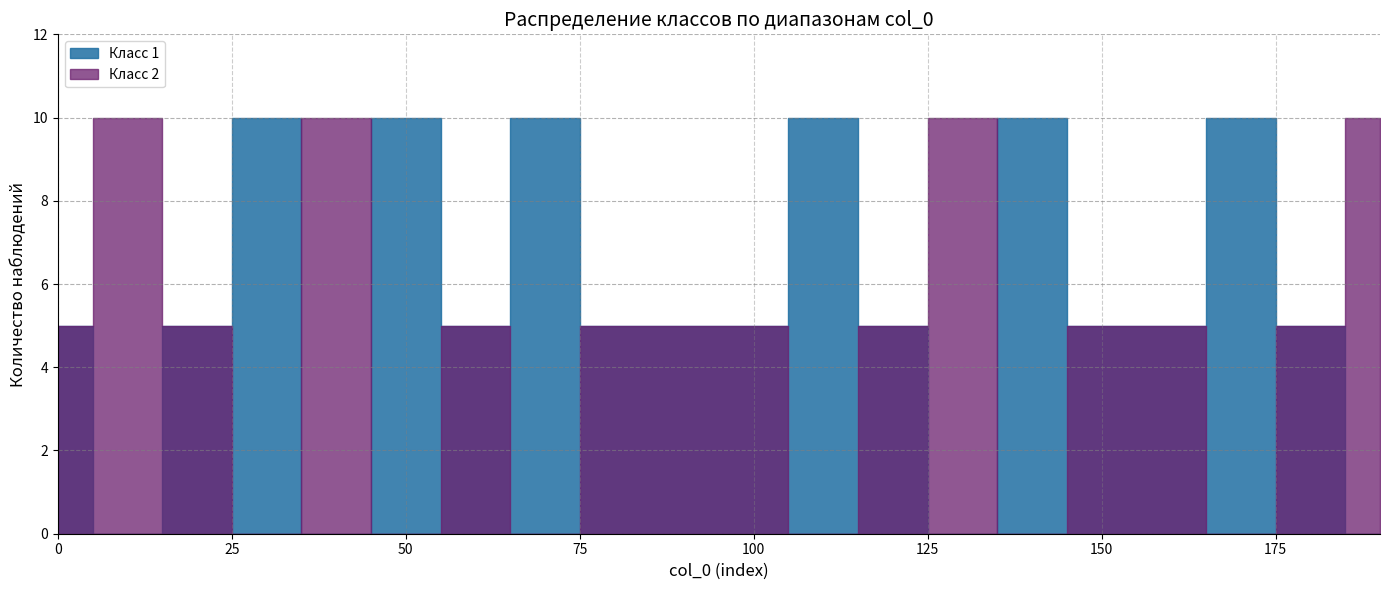

After their last crossing, which series has the higher values: Класс 2 or Класс 1?

Класс 2